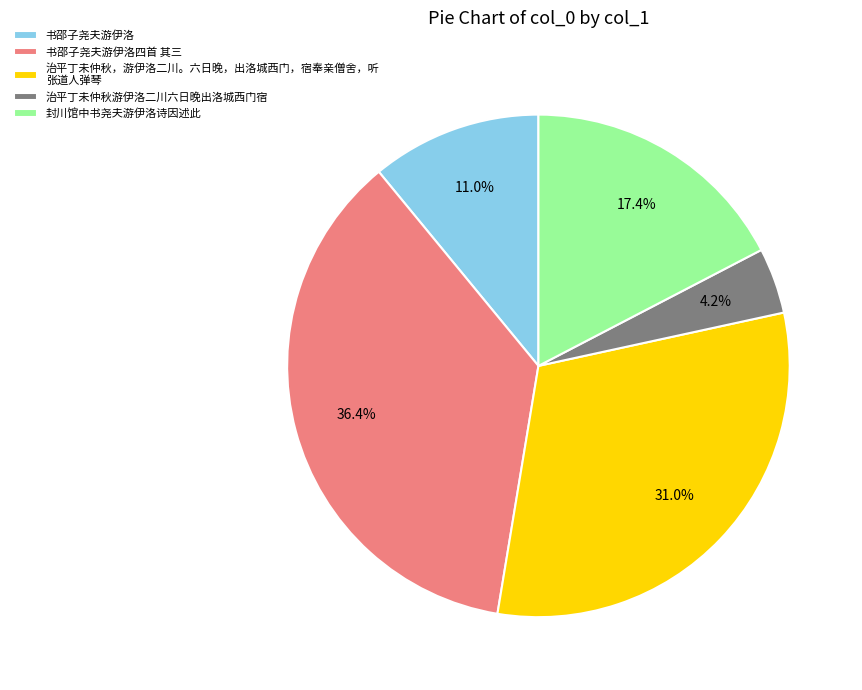

Do 书邵子尧夫游伊洛 and 治平丁未仲秋游伊洛二川六日晚出洛城西门宿 together represent more than half of the pie?

No